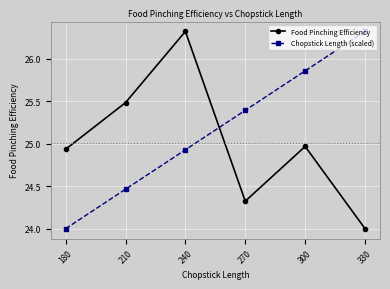

What is the sum of the Chopstick Length (scaled) values at 180 and 300?

49.9